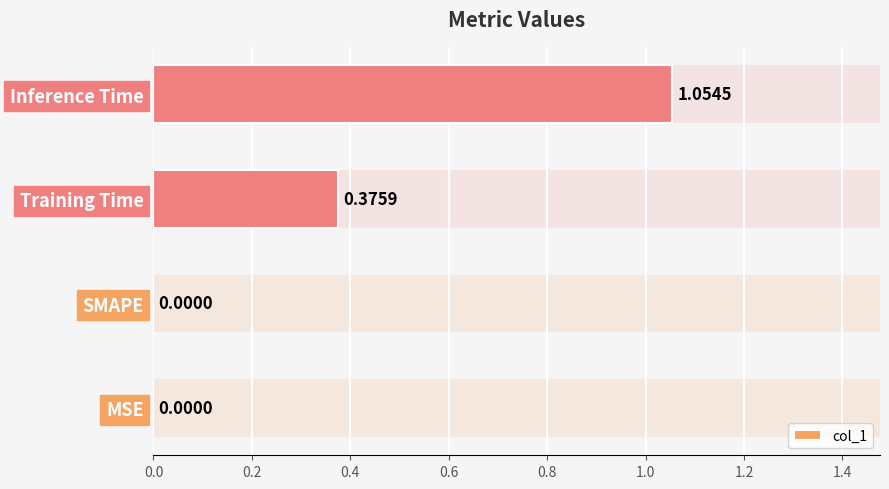

What is the change in value from Training Time to Inference Time?

+0.7